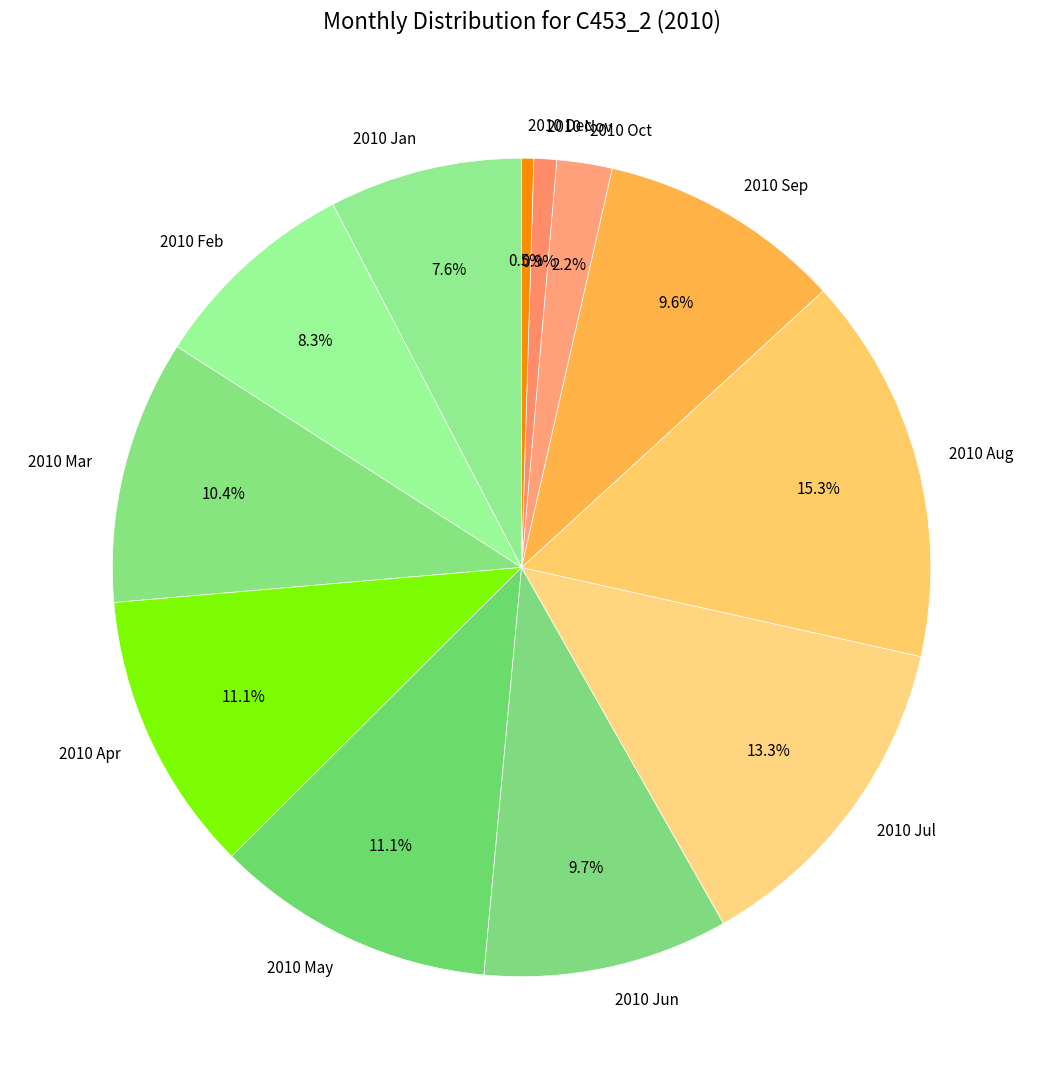

To the nearest percent, what portion does 2010 Apr represent?

11%